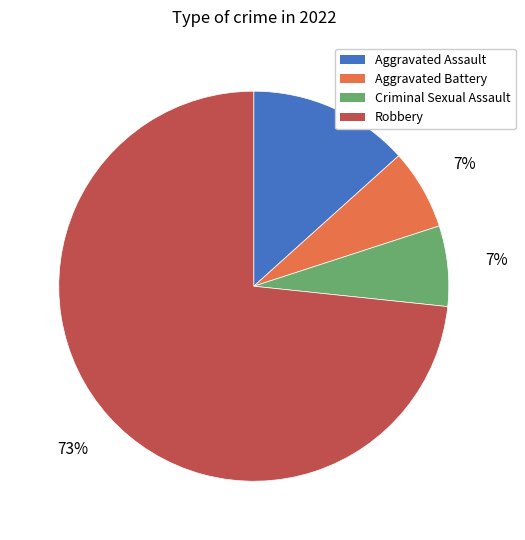

Is Robbery the majority of the pie?

Yes